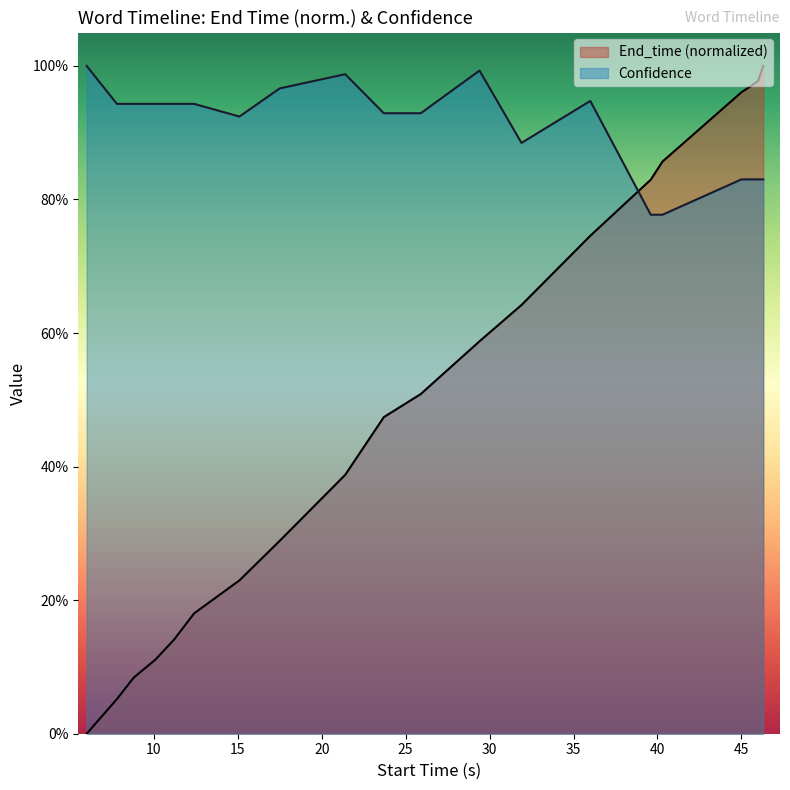

What is the average value of the Confidence series?

0.9